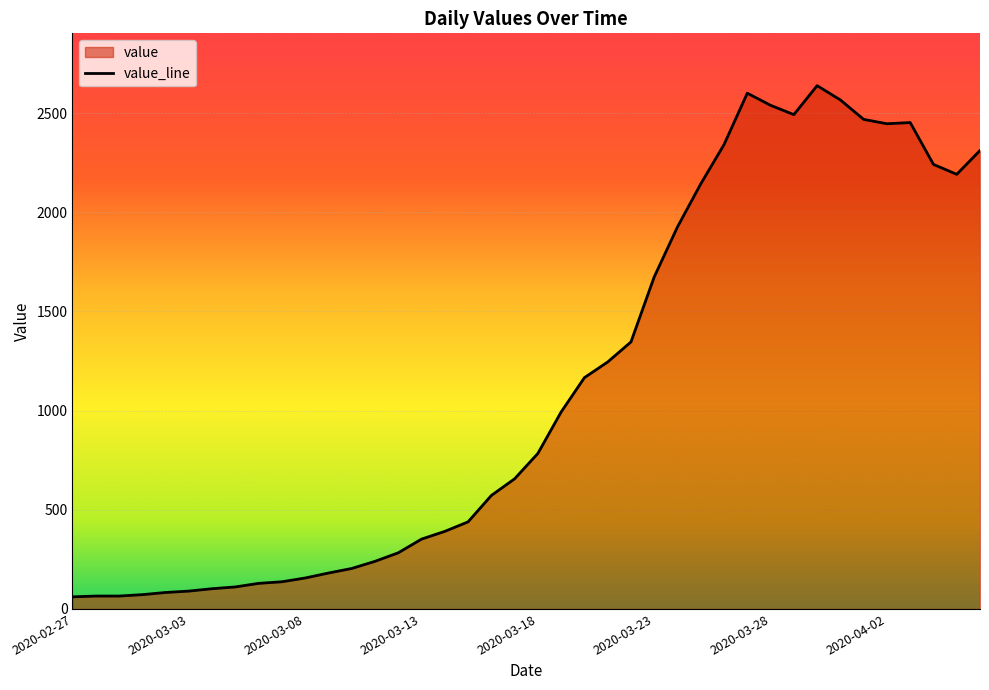

What is the smallest value displayed?

61